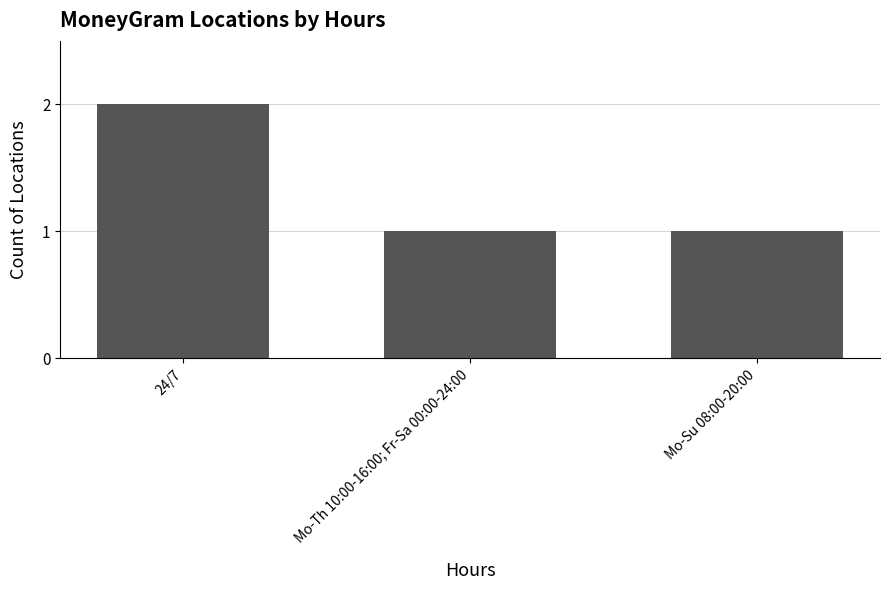

What is the sum of the values at Mo-Su 08:00-20:00 and 24/7?

3